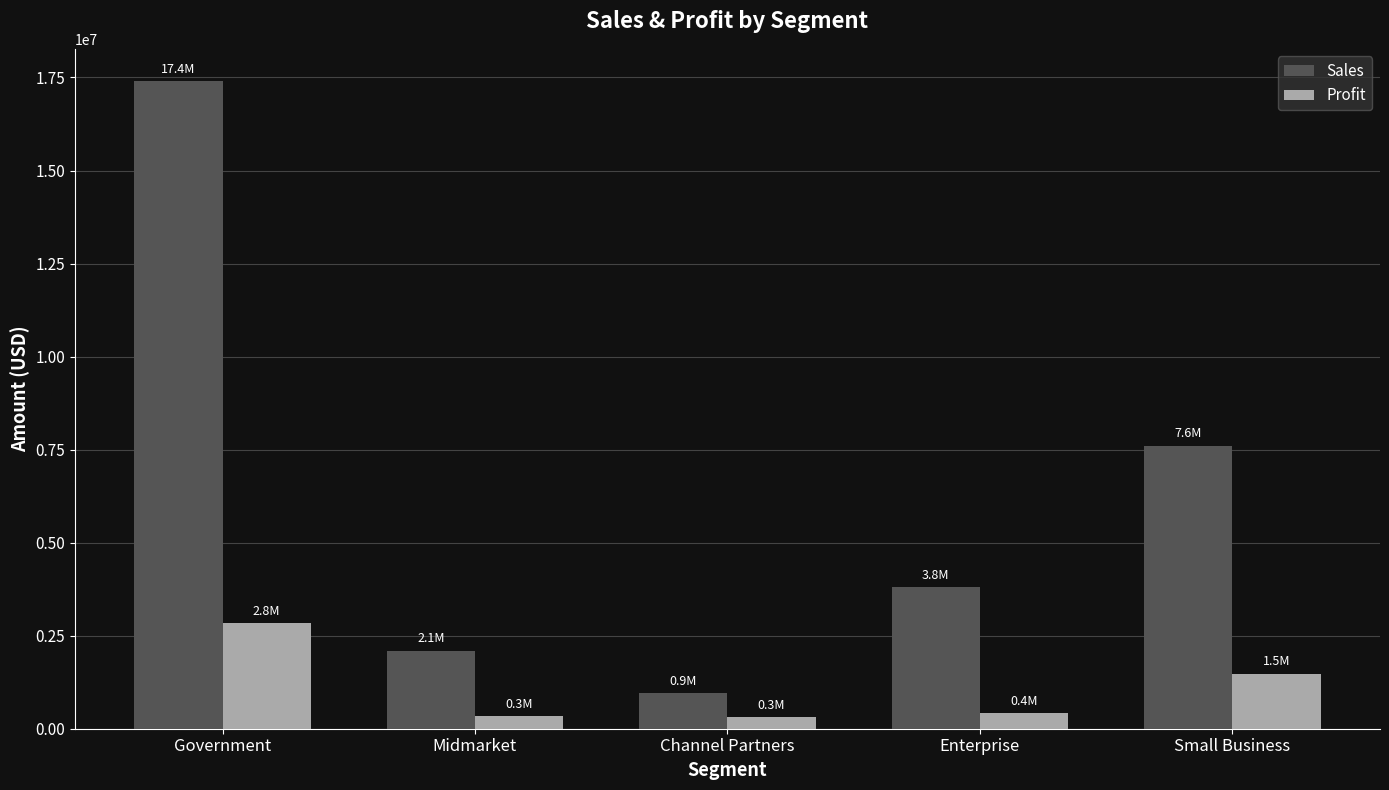

Is it true that Sales equals 7600000 at Small Business?

True